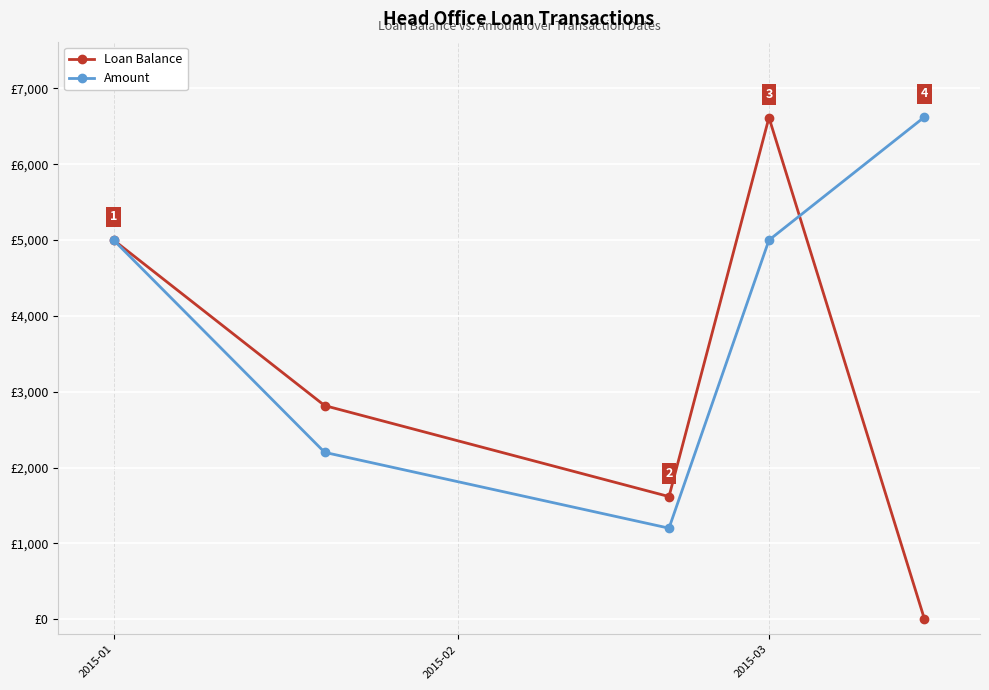

What are all the series names shown in the legend?

Loan Balance, Amount